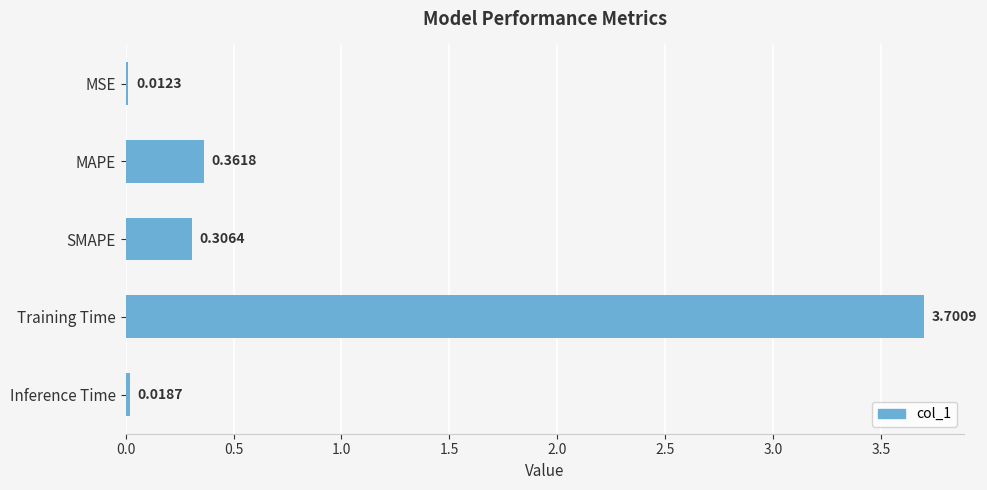

What is the label of the 3rd bar from the top?

SMAPE